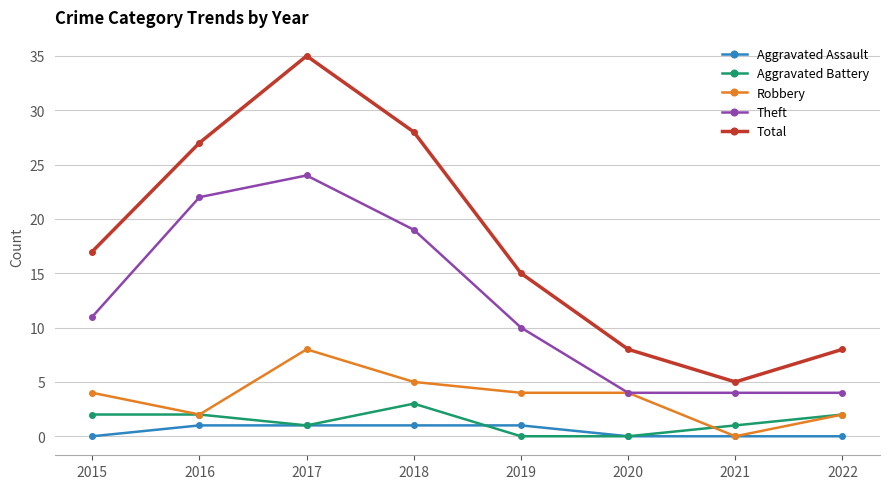

How many Robbery values are between 2 and 5?

6